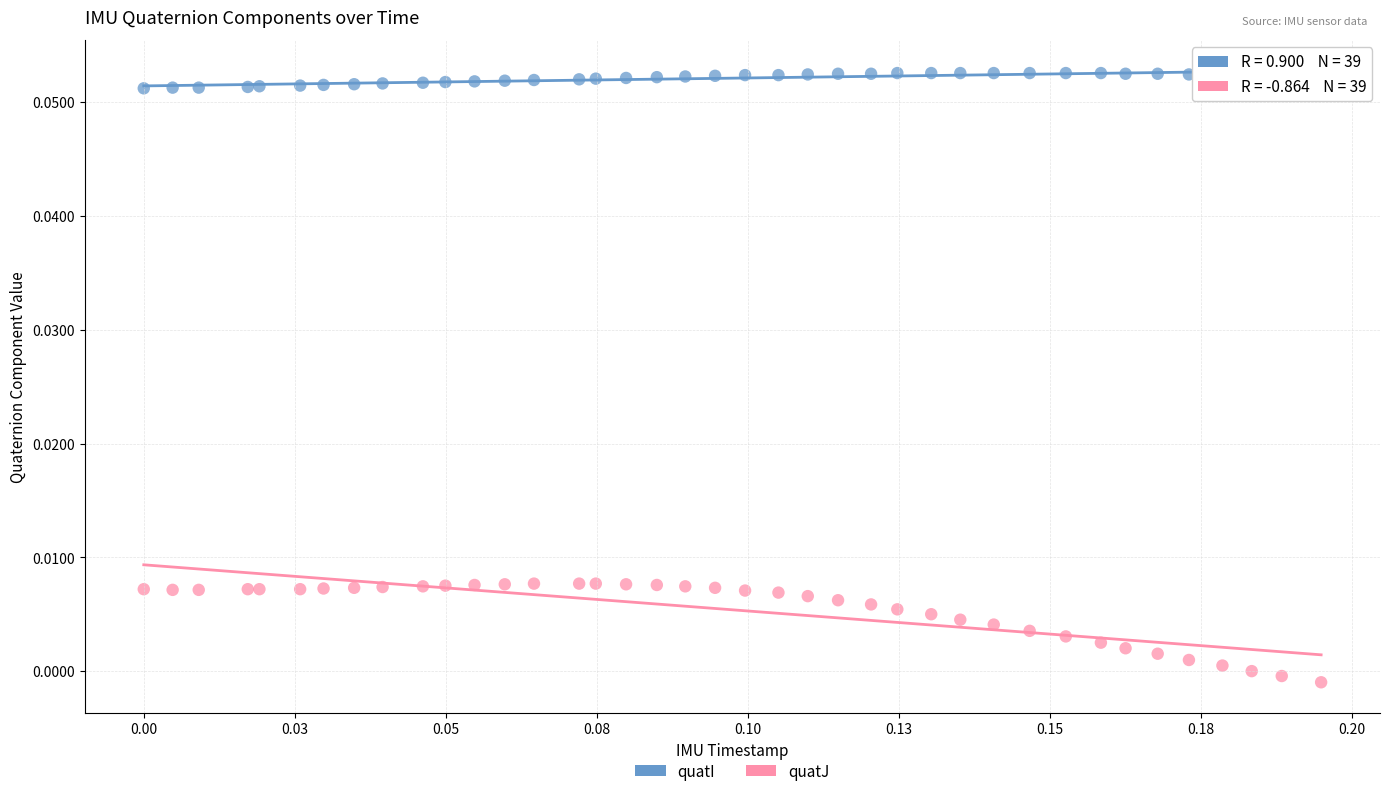

Which series reaches the maximum Y coordinate?

quatI